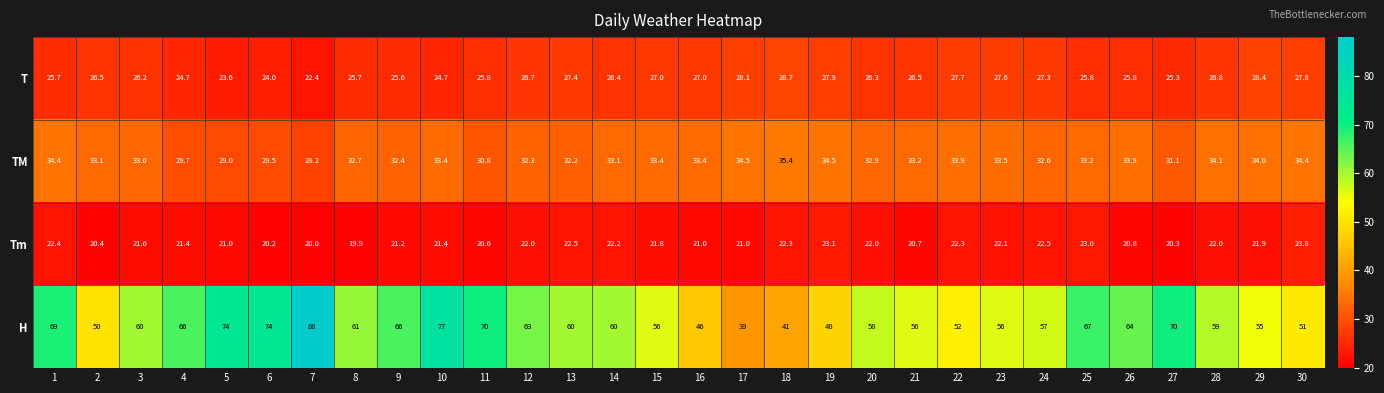

Between 4 and 10, which series saw the biggest shift?

H